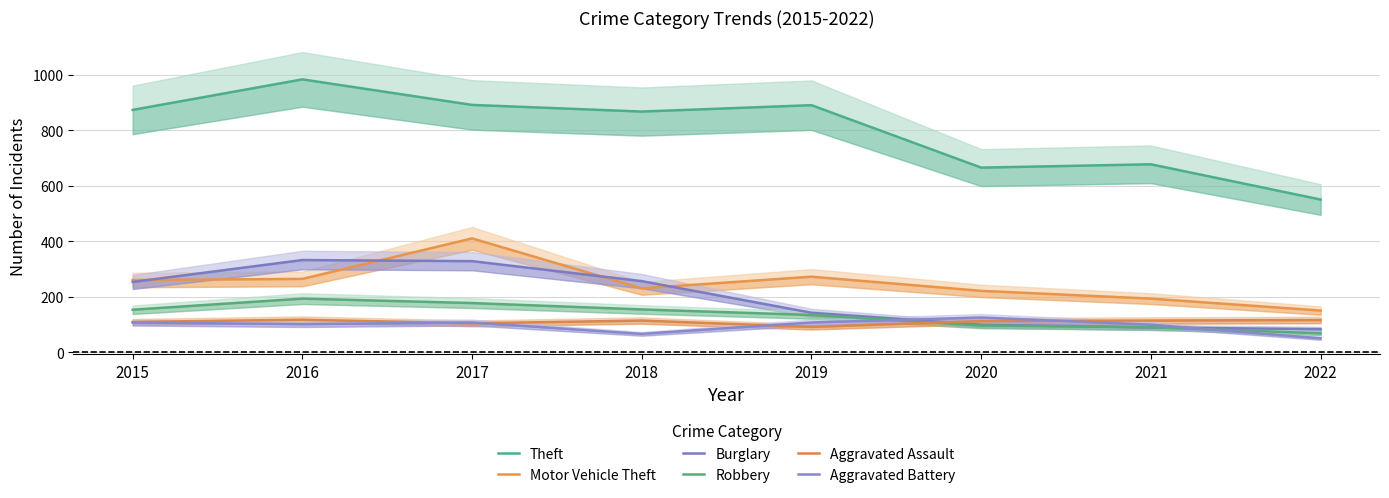

Reading right to left, what are all the values shown in this chart?

Theft: 2022=551	2021=678	2020=666	2019=891	2018=868	2017=892	2016=984	2015=874
Motor Vehicle Theft: 2022=151	2021=194	2020=222	2019=273	2018=231	2017=411	2016=265	2015=261
Burglary: 2022=84	2021=90	2020=100	2019=143	2018=257	2017=329	2016=333	2015=254
Robbery: 2022=69	2021=91	2020=97	2019=135	2018=155	2017=178	2016=194	2015=154
Aggravated Assault: 2022=117	2021=115	2020=113	2019=92	2018=115	2017=105	2016=118	2015=110
Aggravated Battery: 2022=51	2021=100	2020=126	2019=108	2018=67	2017=108	2016=102	2015=108